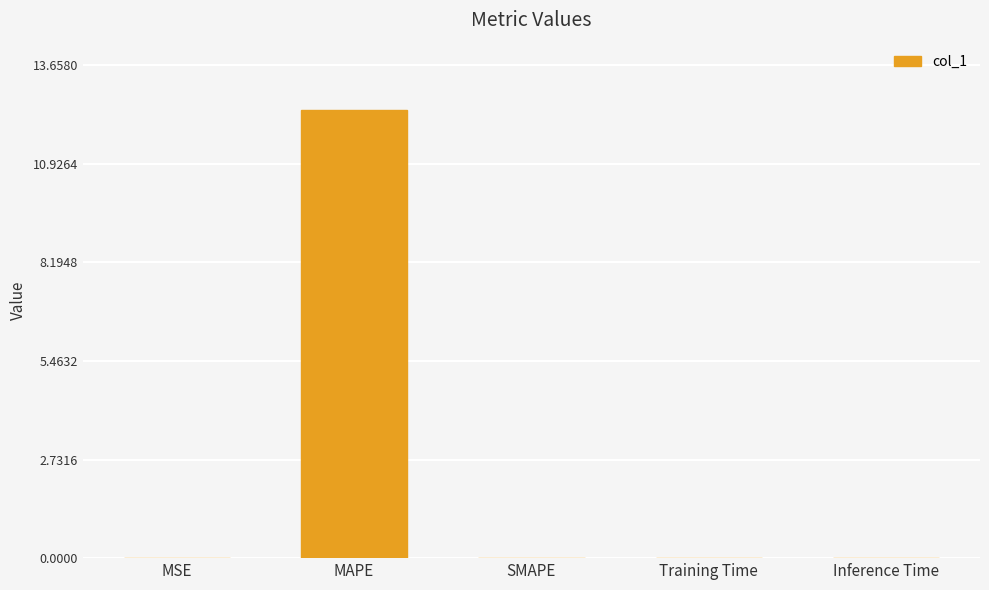

At which category does the chart reach its peak across all series?

MAPE